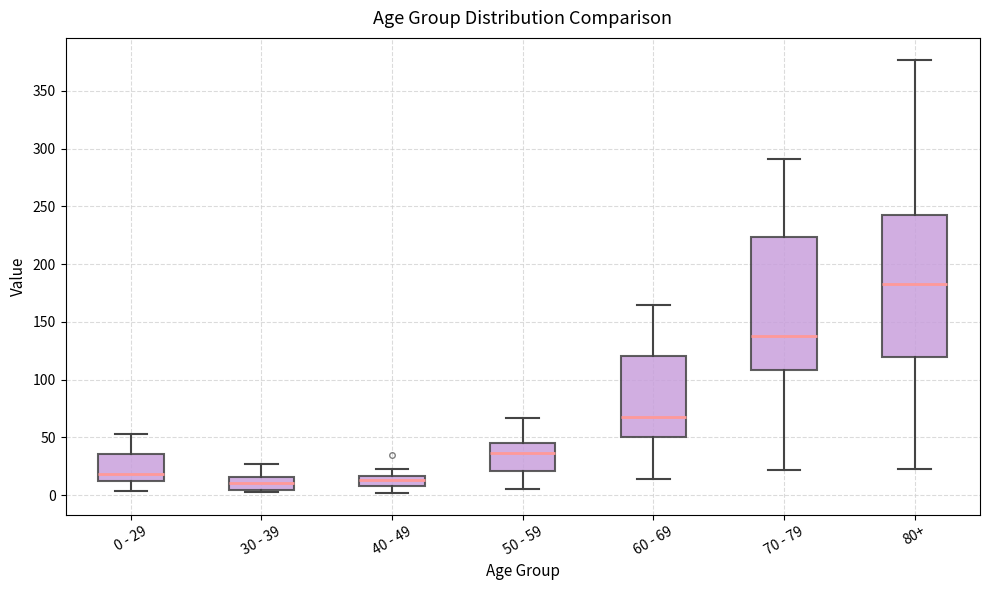

Reading left to right, transcribe this box plot: for each box, give where its median line is, the range the box spans, and where its two whiskers end, as read against the y-axis. The values are not printed on the chart, so give them approximately, as read against the axis.

0 - 29: median 20, box 15 to 35, whiskers 5 to 55
30 - 39: median 10, box 5 to 15, whiskers 5 (just below the box's lower edge) to 25
40 - 49: median 15 (inside the box), box 10 to 15, whiskers 0 to 25
50 - 59: median 35, box 20 to 45, whiskers 5 to 65
60 - 69: median 70, box 50 to 120, whiskers 15 to 165
70 - 79: median 140, box 110 to 225, whiskers 20 to 290
80+: median 185, box 120 to 245, whiskers 25 to 375